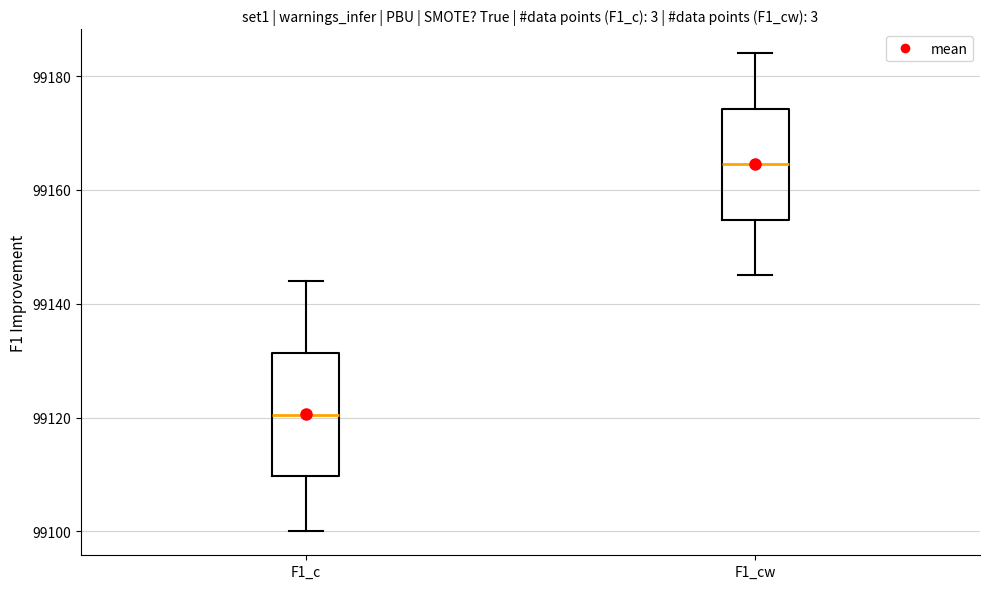

Where does the upper whisker of the box for F1_cw end on the y-axis? The values are not printed on the chart, so give them approximately, as read against the axis.

99184